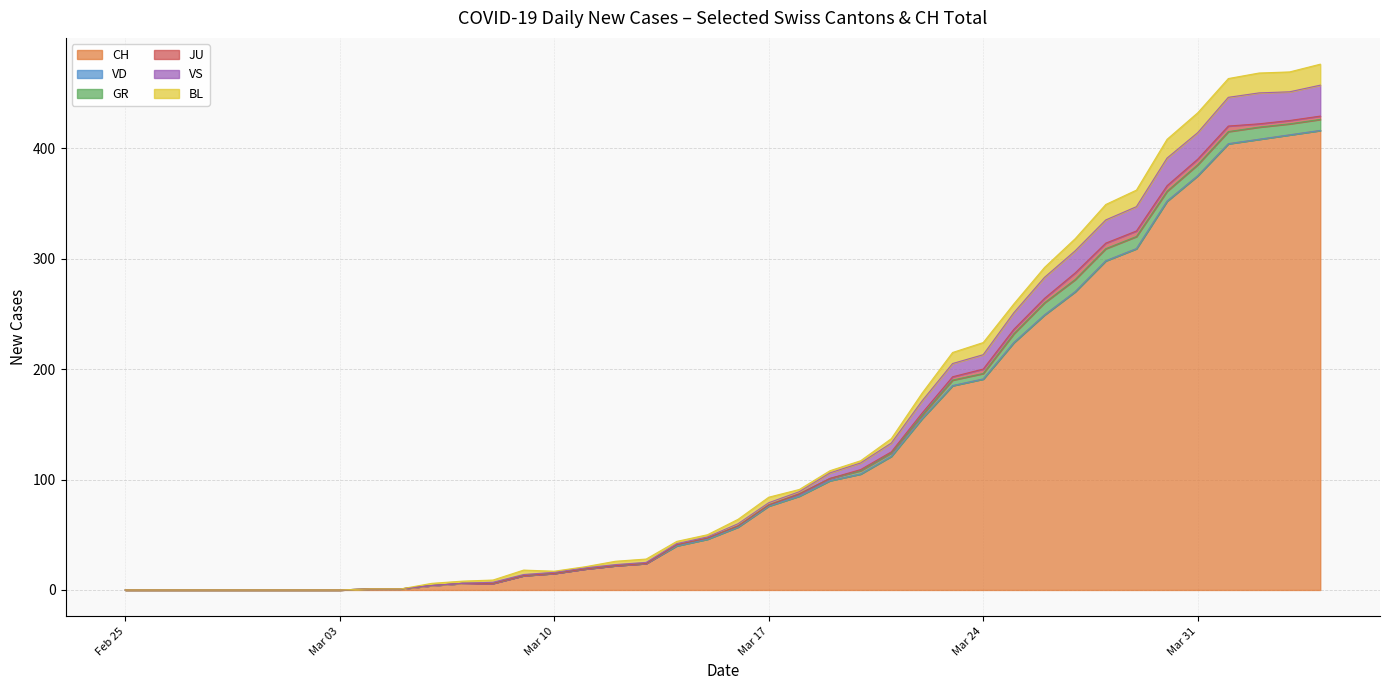

Between 2020-03-18 and 2020-04-03, which series saw the biggest shift?

CH